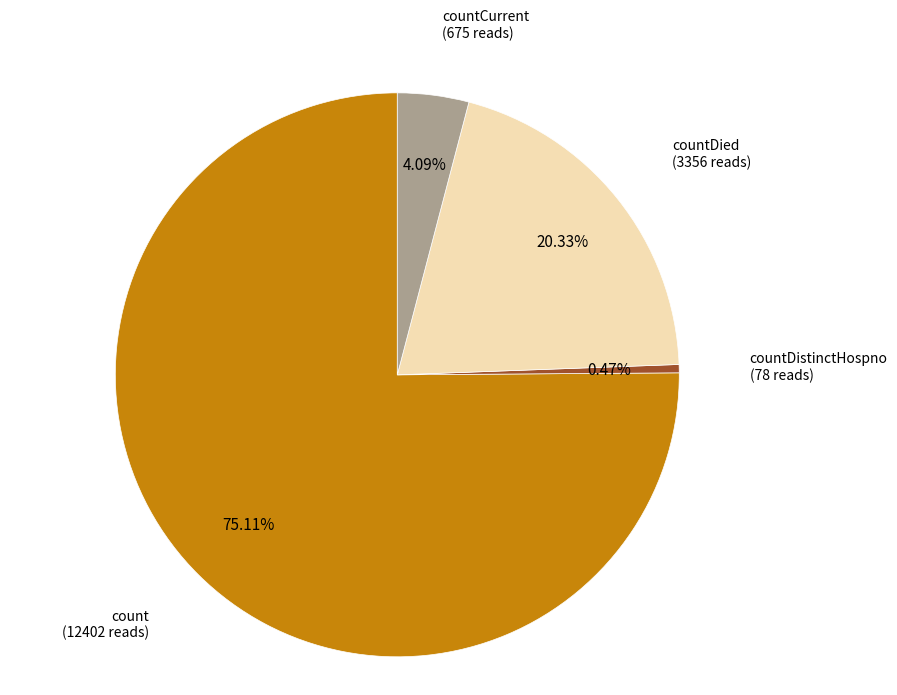

What is the largest slice in the pie chart?

count